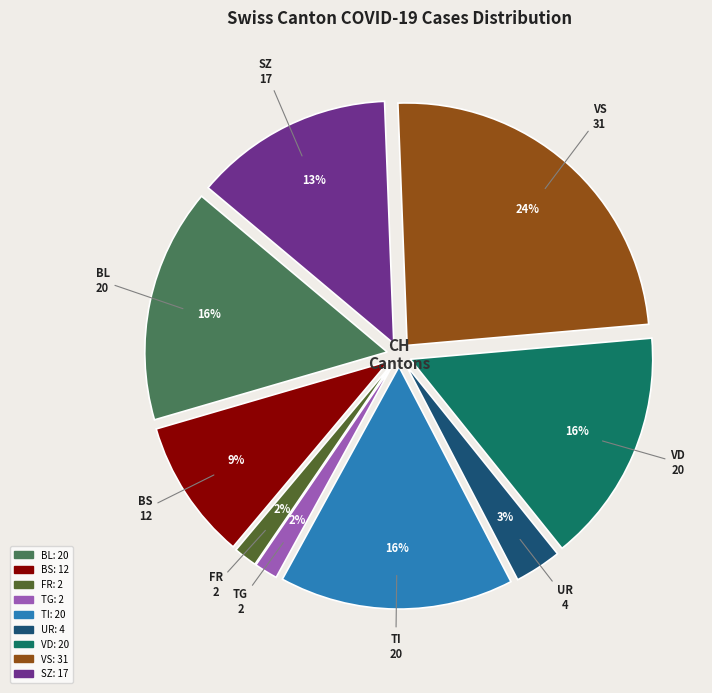

Does TI represent more than half of the total?

No